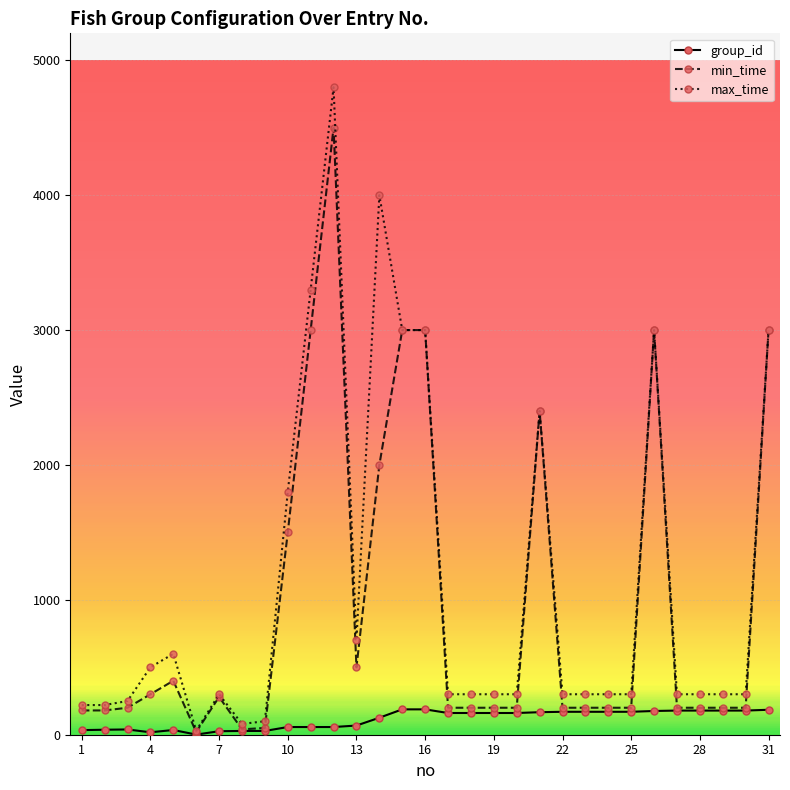

What is the greatest value displayed?

4800